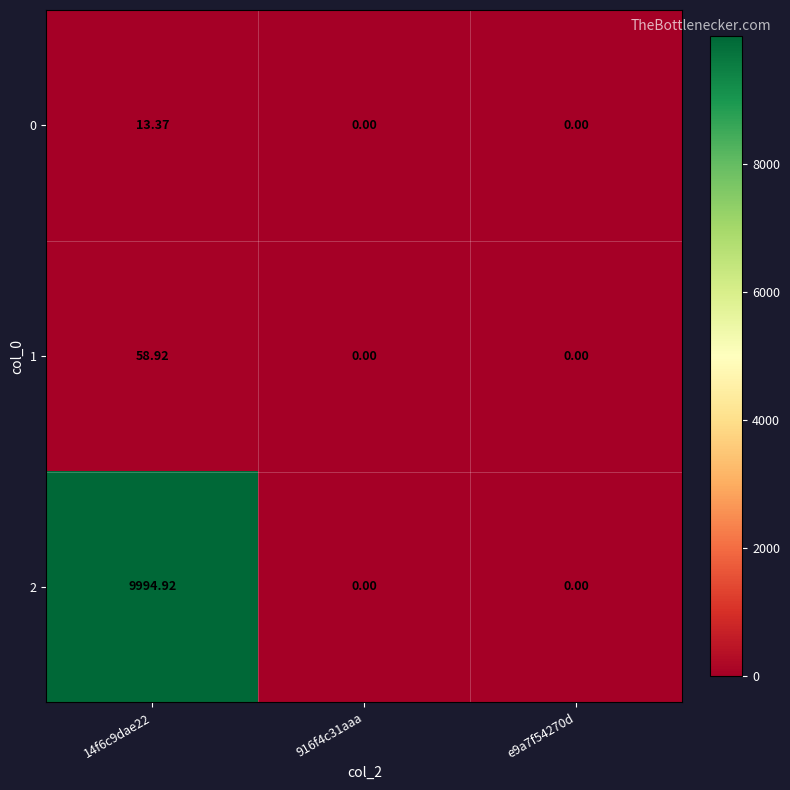

How many data points in 2 are above 0?

1